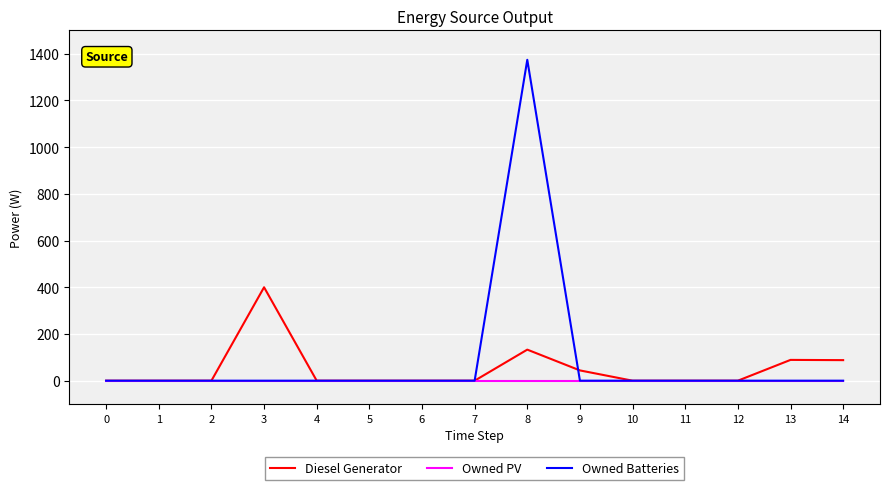

How many lines are shown in the chart?

3